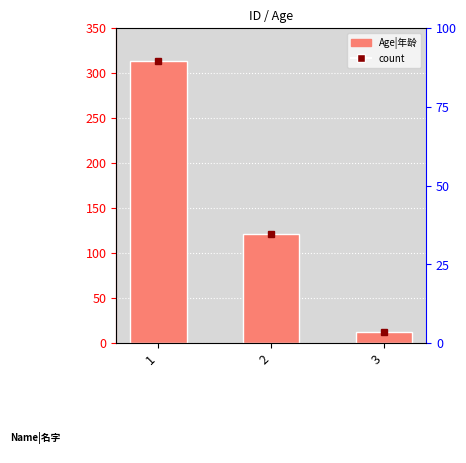

Reading right to left, transcribe all the data shown in this chart.

12	121	313